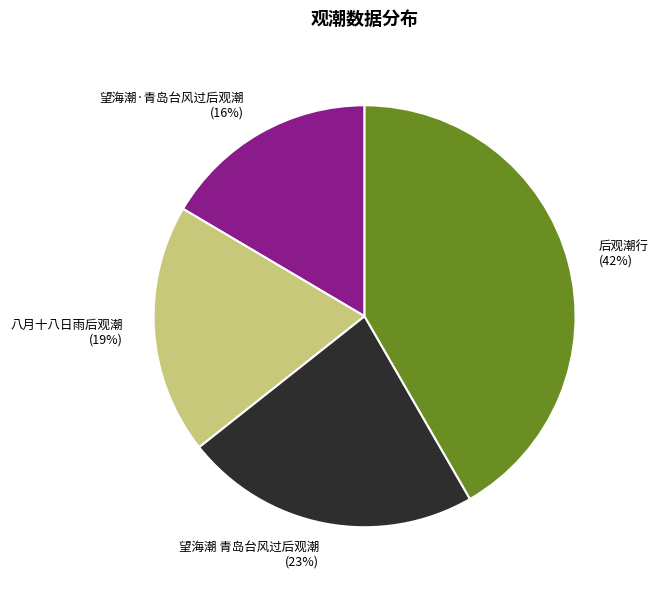

Which slice is the largest?

后观潮行